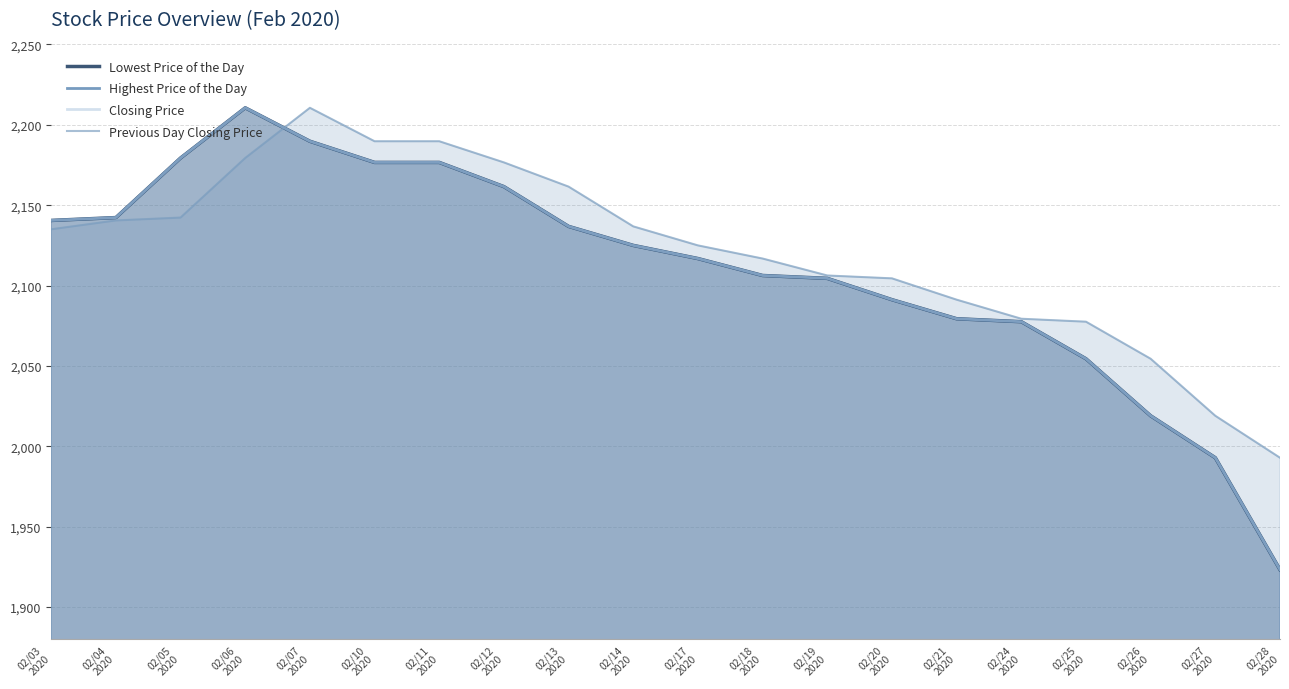

At 02/27
2020, list the series in order from largest to smallest.

Previous Day Closing Price, Lowest Price of the Day, Highest Price of the Day, Closing Price